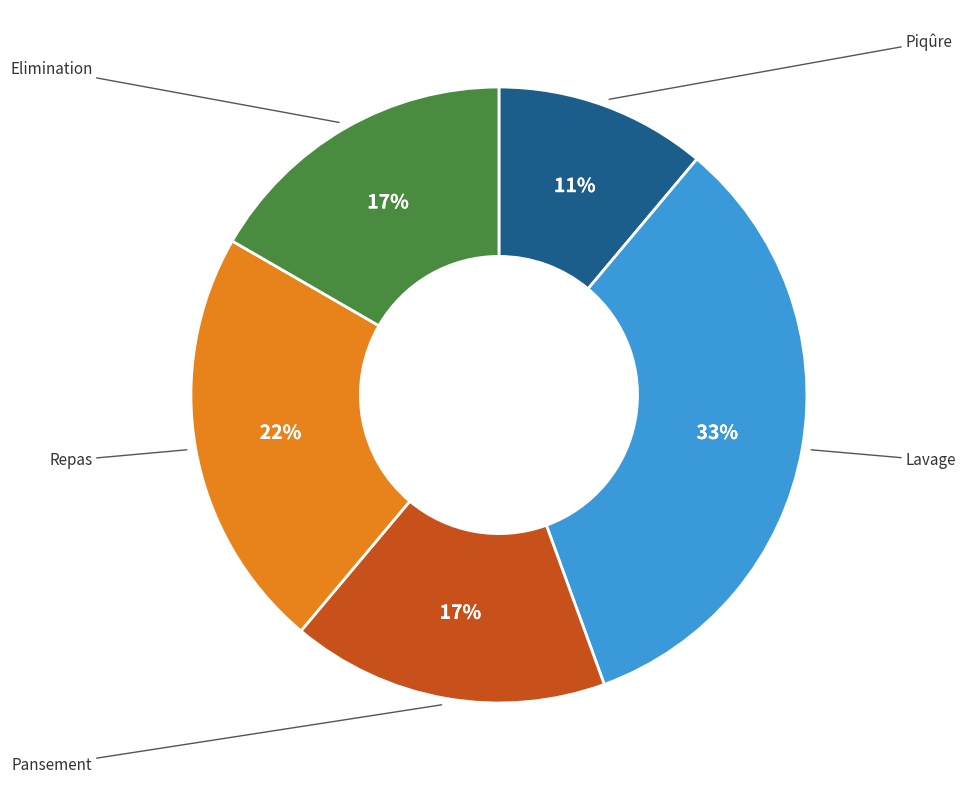

To the nearest percent, what is the average slice percentage?

20%